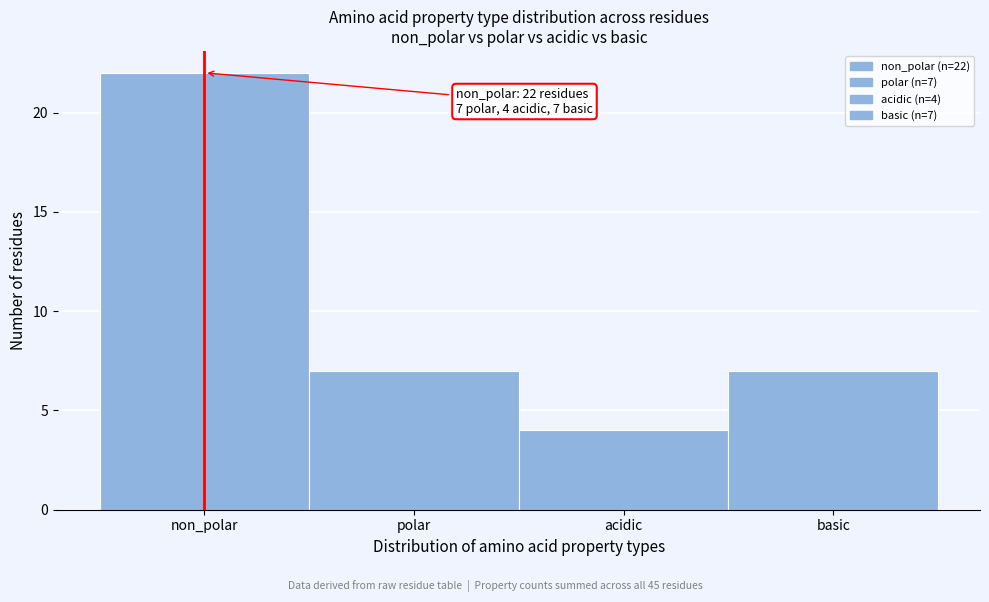

Reading right to left, what are all the values shown in this chart?

basic=7	acidic=4	polar=7	non_polar=22